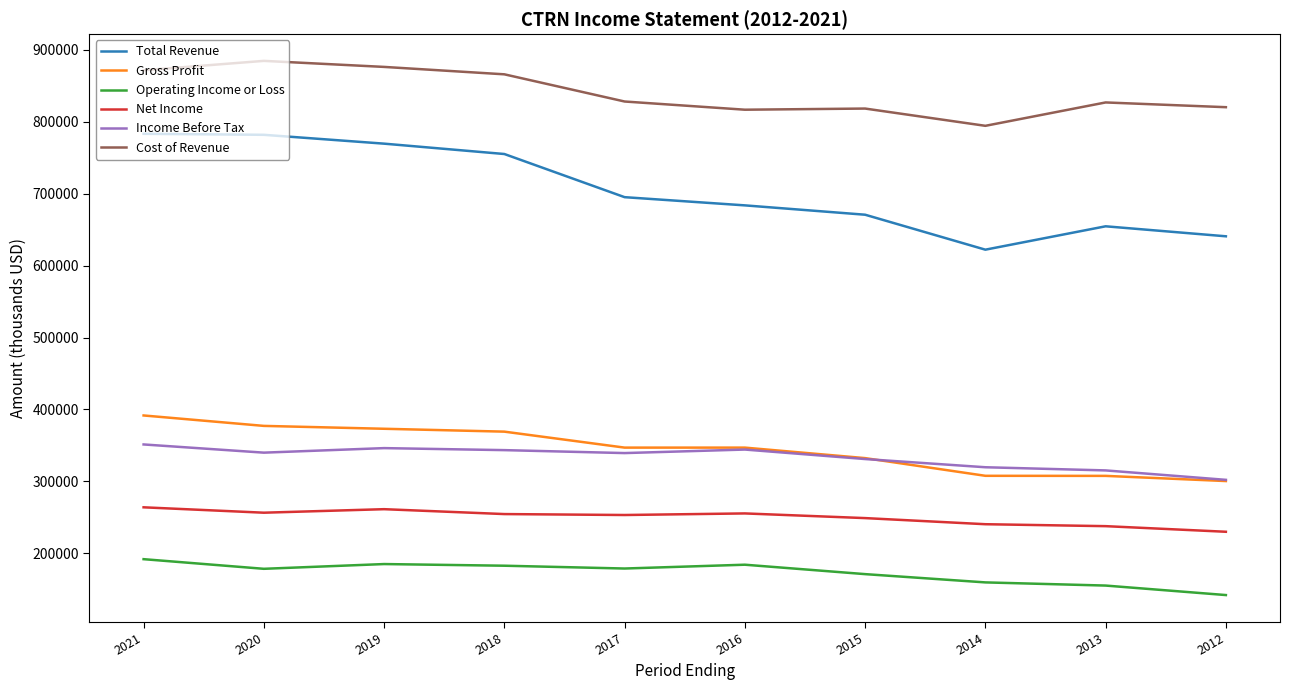

What is the spread (max minus min) of values at 2015?

647300